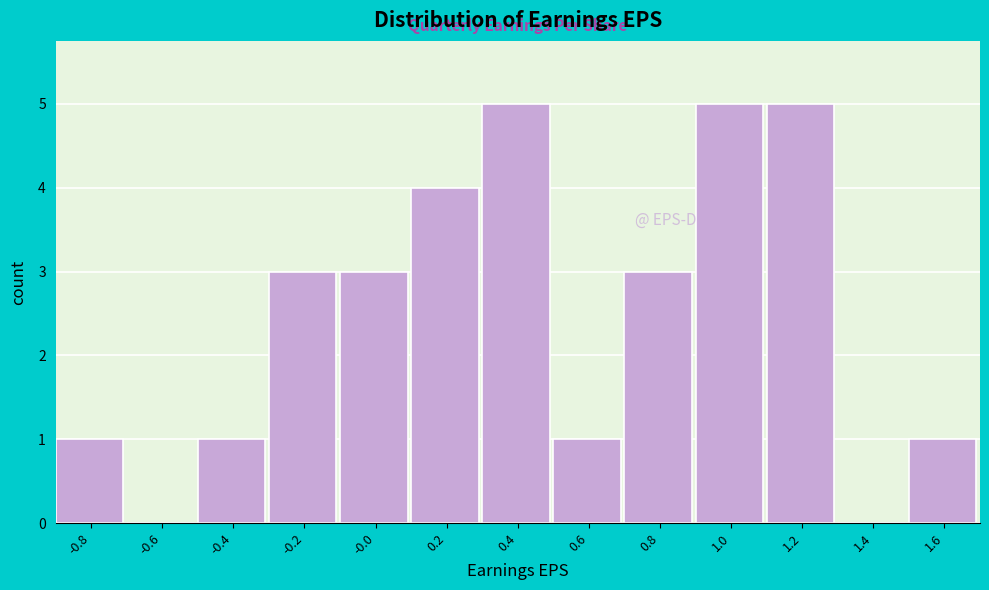

Reading left to right, list all the values displayed in this chart.

-0.8=1	-0.6=0	-0.4=1	-0.2=3	-0.0=3	0.2=4	0.4=5	0.6=1	0.8=3	1.0=5	1.2=5	1.4=0	1.6=1